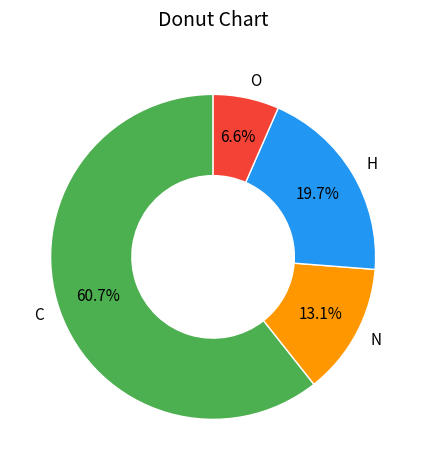

True or false: O accounts for 7% of the total.

True